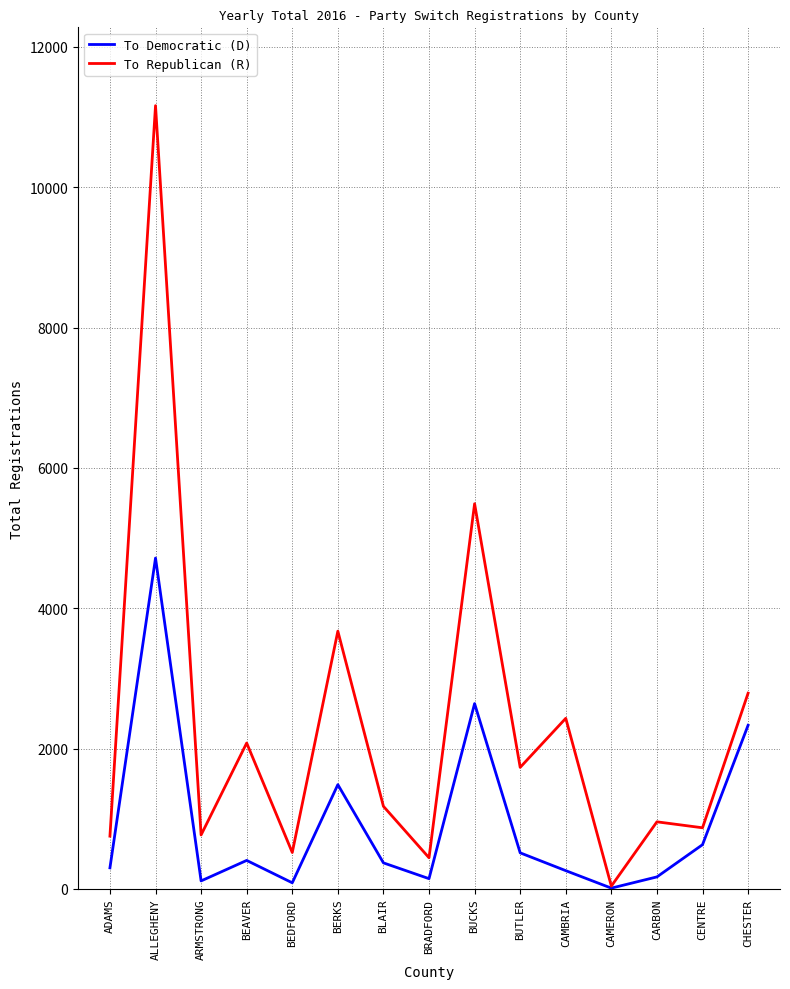

The value of To Republican (R) at CHESTER is 1396. True or false?

False